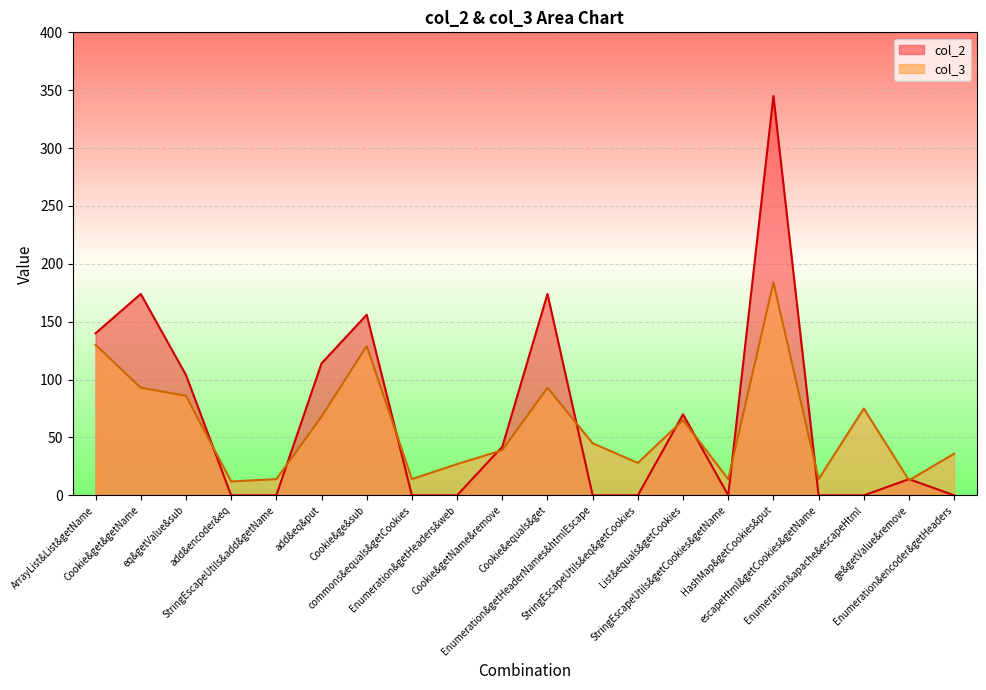

What is the difference between the maximum and minimum values in the col_2 series?

345